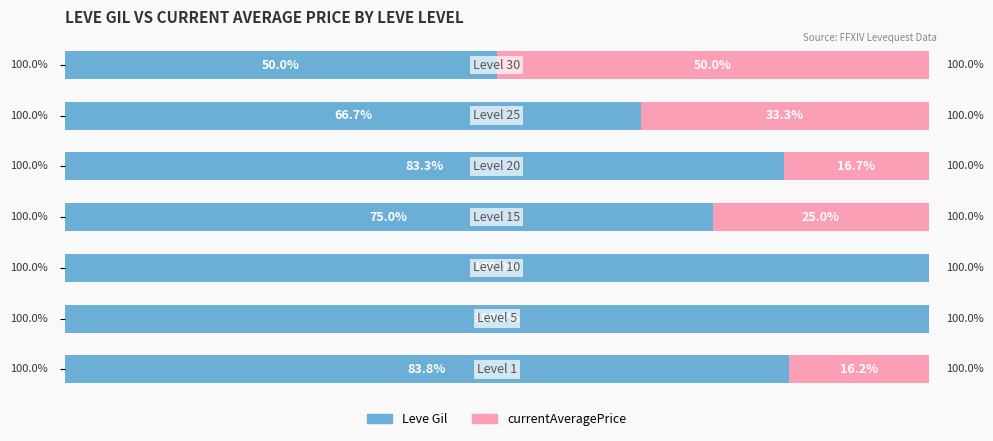

List the series in order of their overall mean, highest first.

Leve Gil, currentAveragePrice